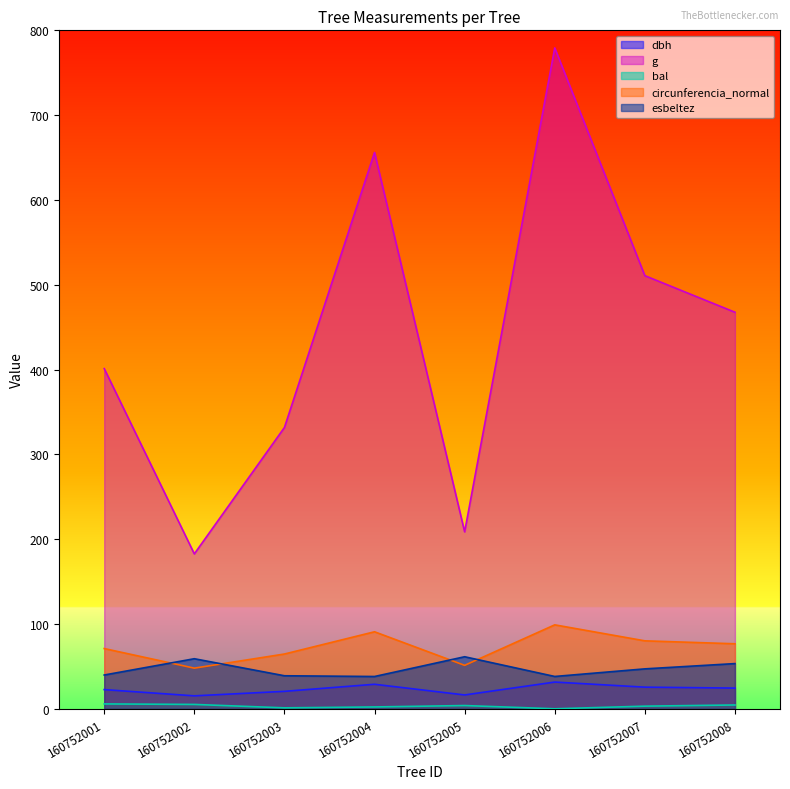

Between 160752001 and 160752005, which series saw the biggest shift?

g